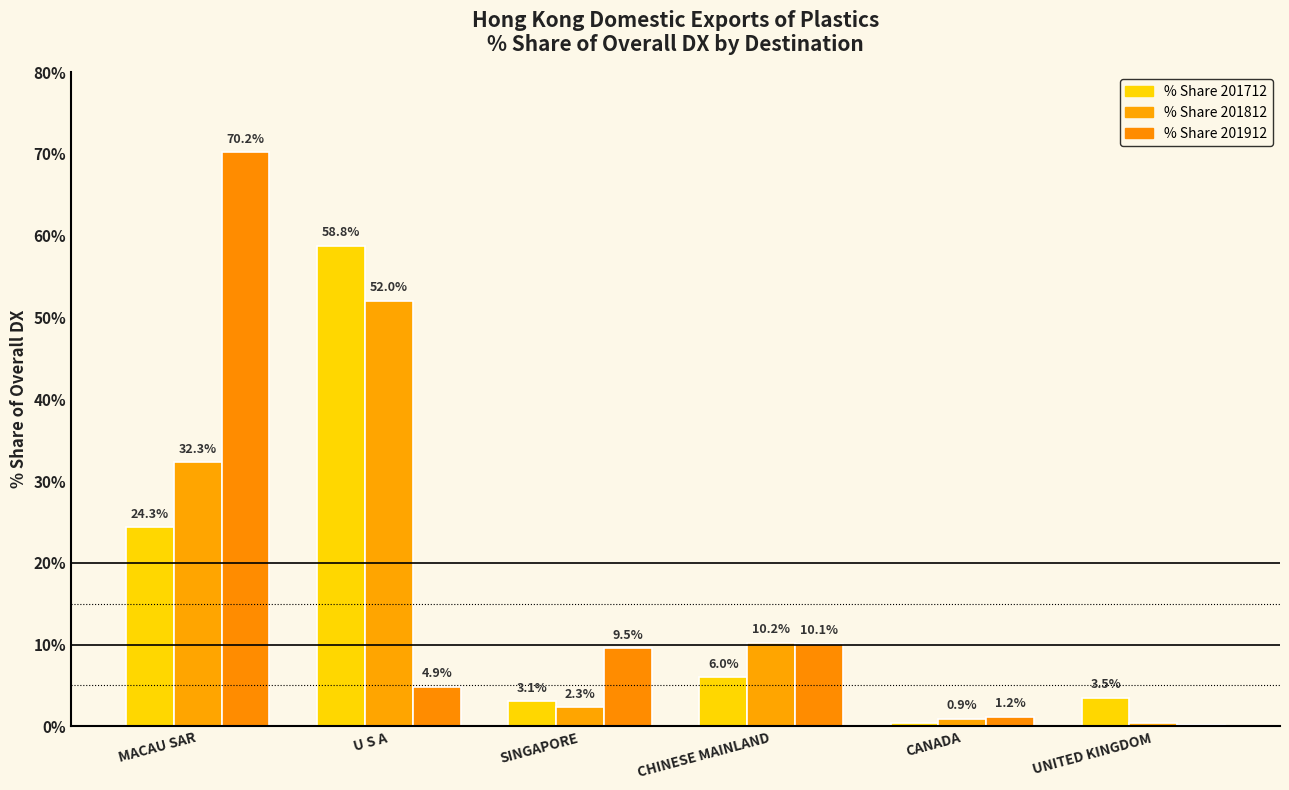

Are the bars horizontal?

No